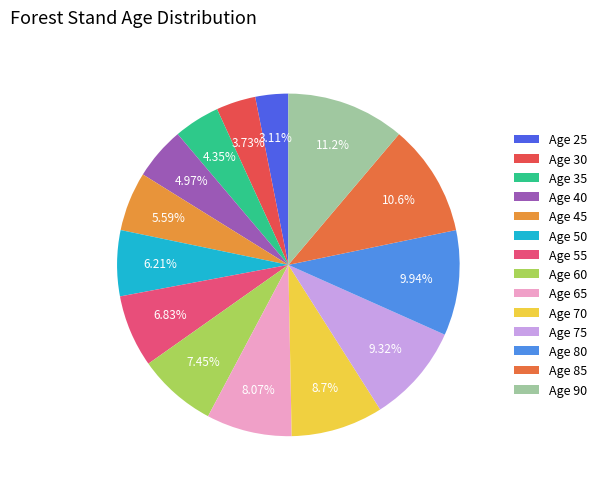

To the nearest percent, what is the average slice percentage?

7%